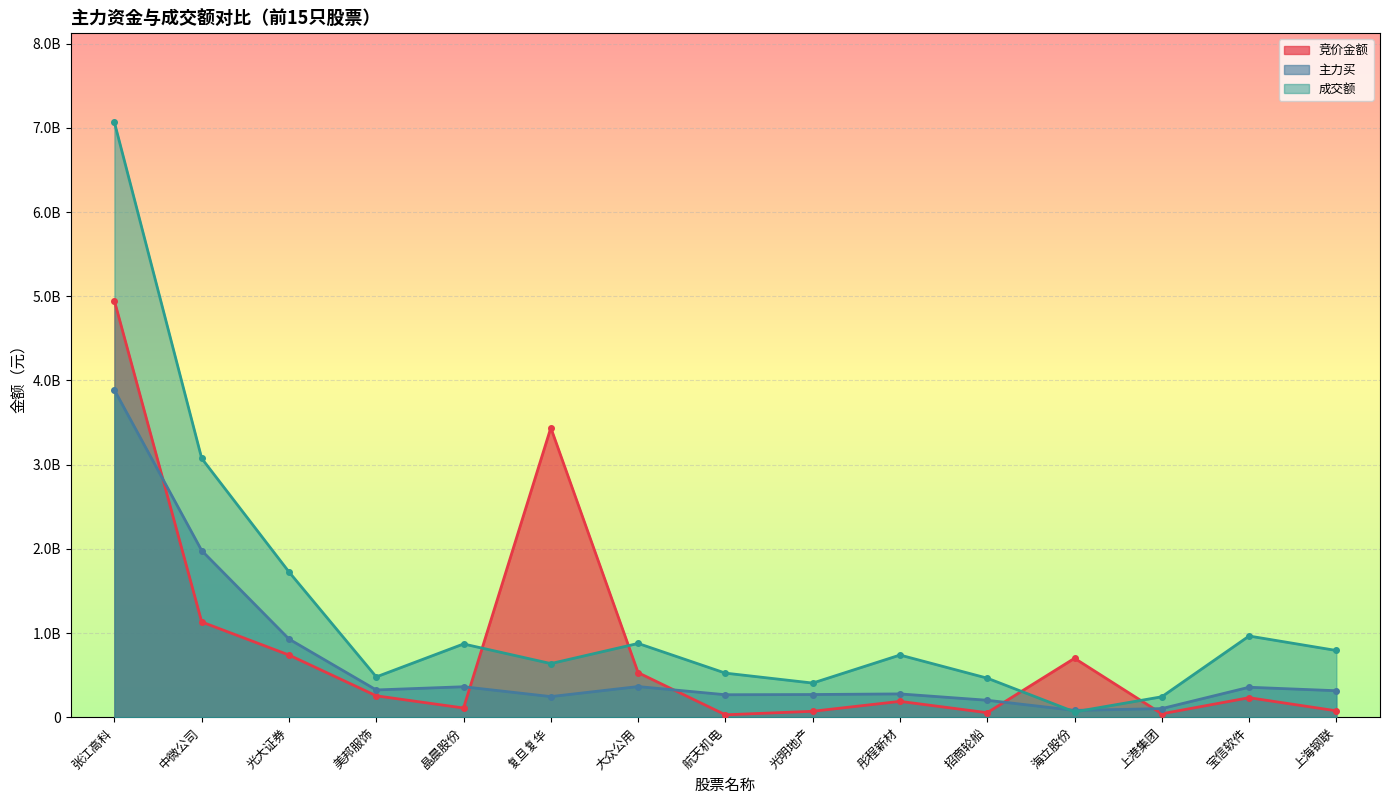

True or false: 竞价金额 has a value of 39957909.0 at 上港集团.

True